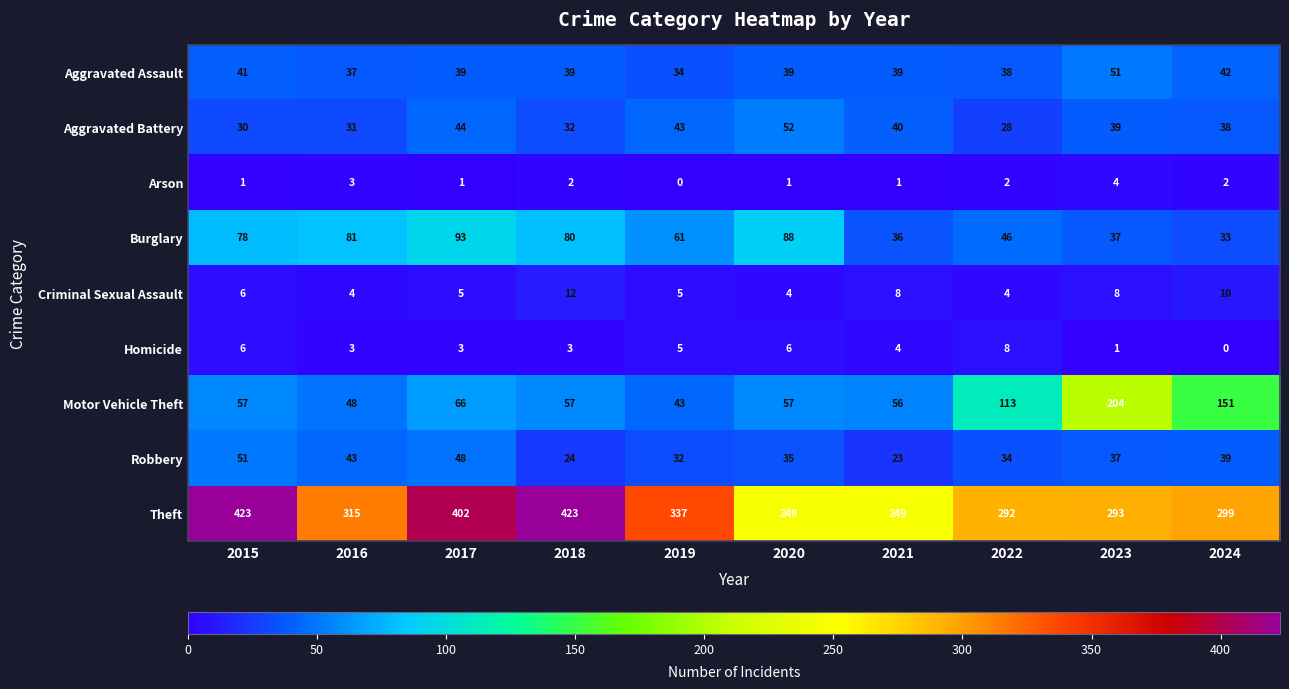

Which category has the lowest value in the Motor Vehicle Theft series?

2019